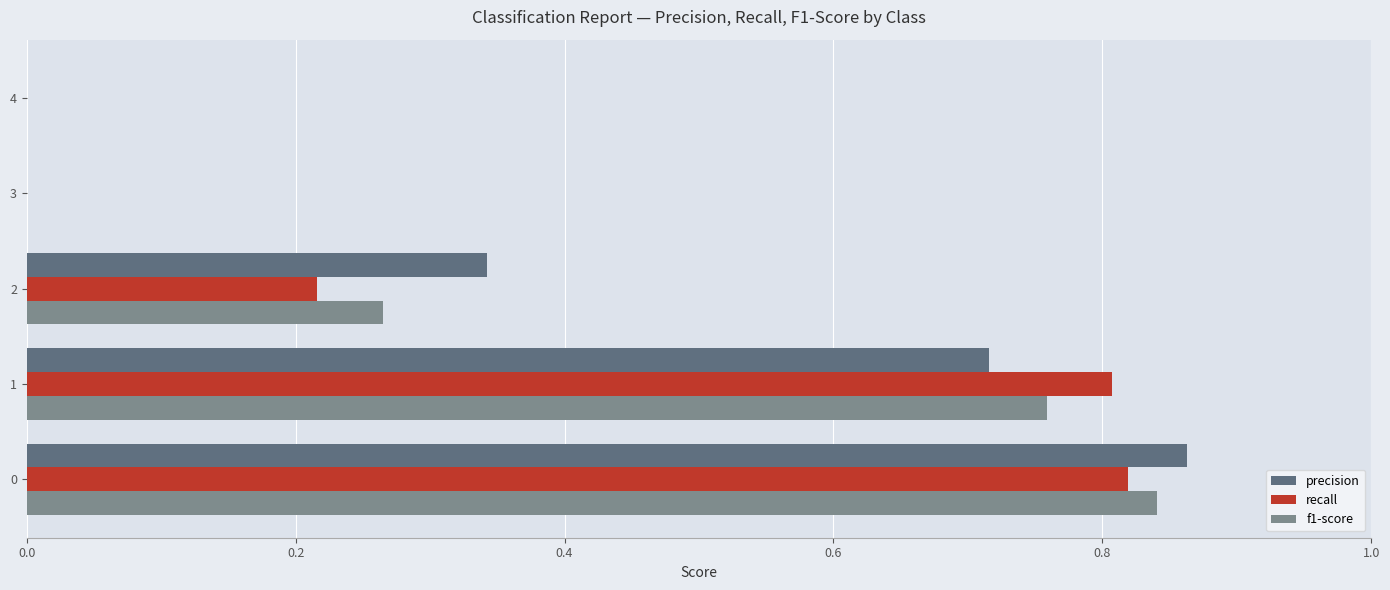

Is the value of f1-score at 0 greater than the value of precision at 3?

Yes